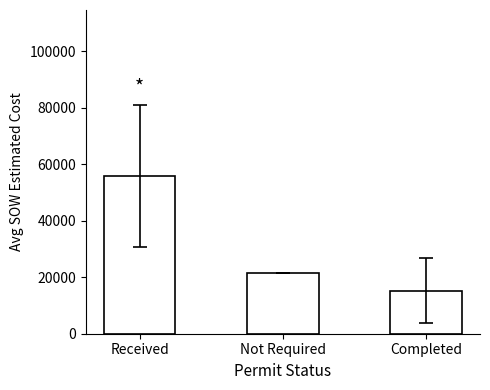

What is the sum of all values?

92621.8